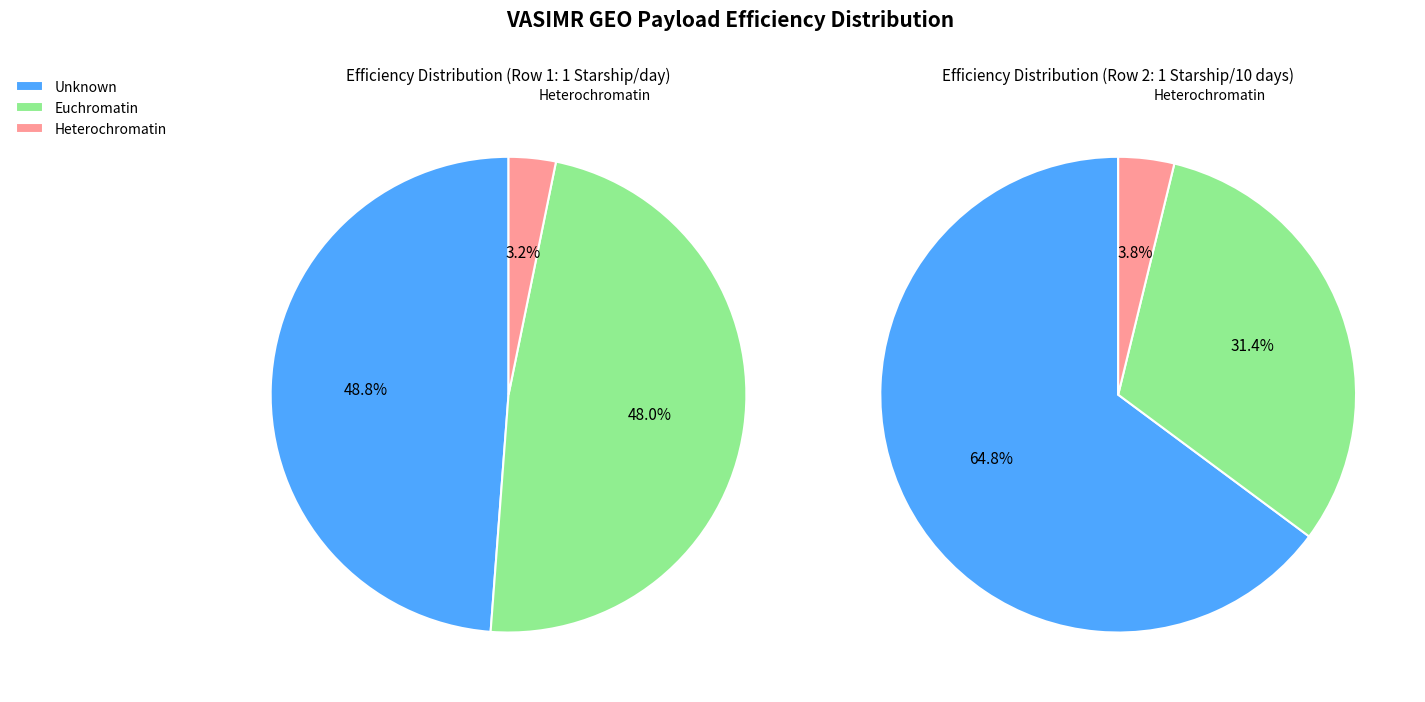

To the nearest percent, what percentage of the pie is → 1 Starship / day?

91%